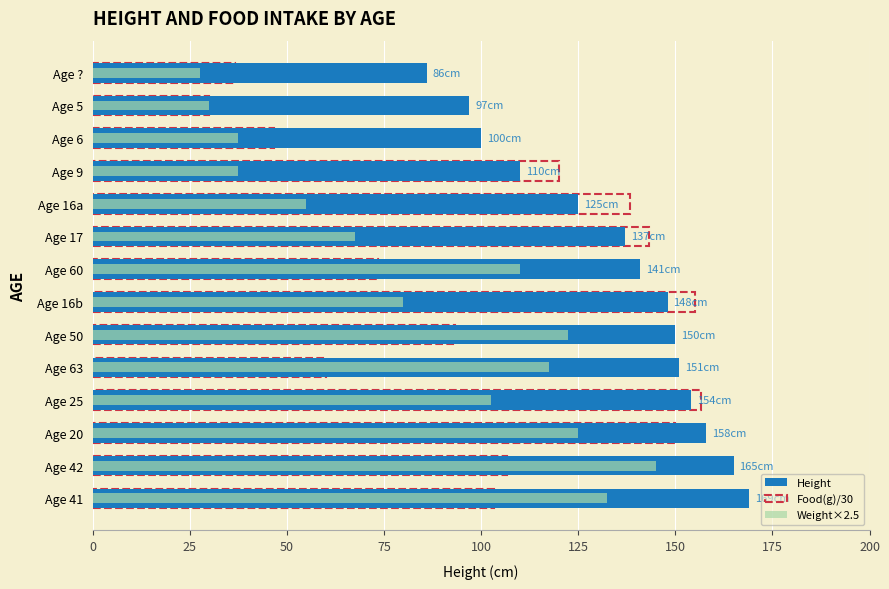

What is the difference between the second highest and second lowest values in the Food(g)/30 series?

118.3